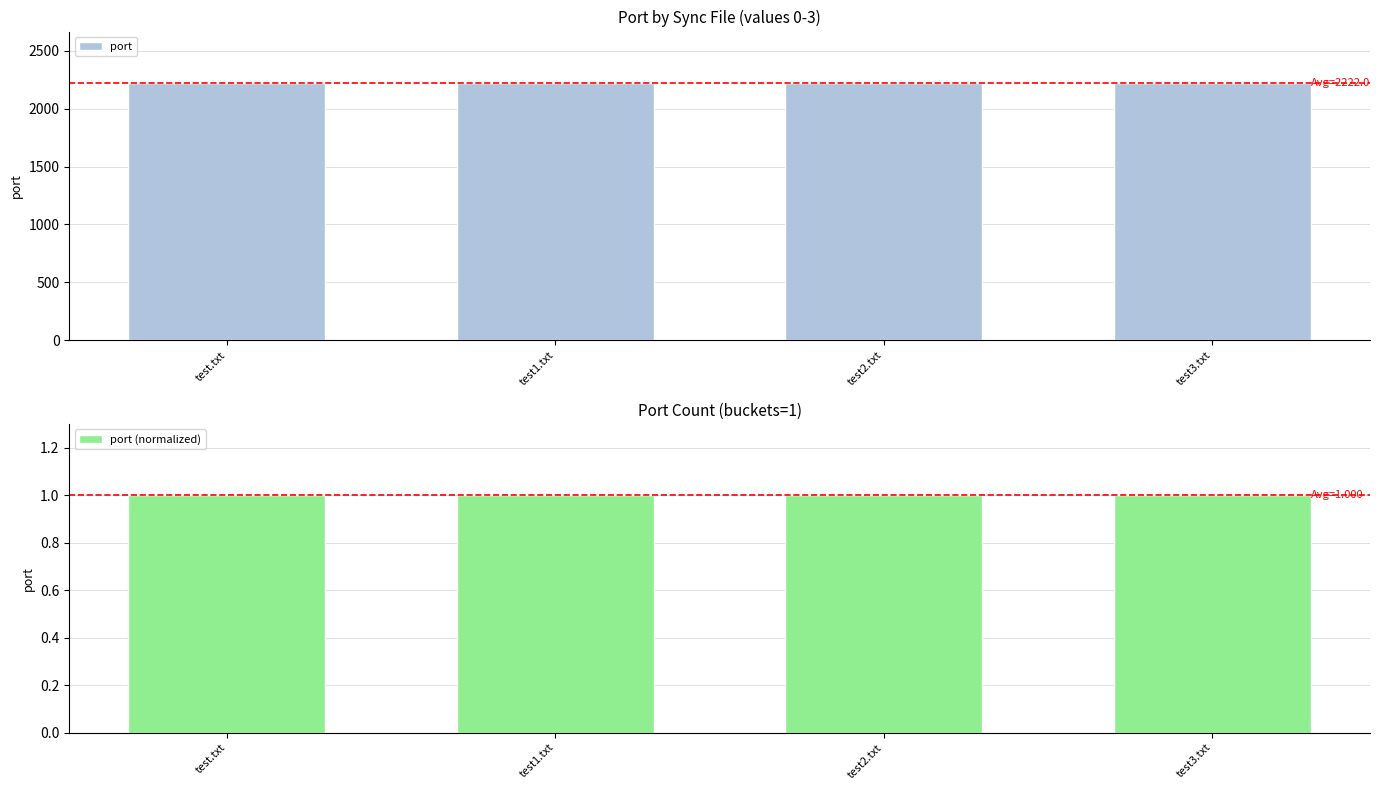

Count the number of data series in this chart.

2